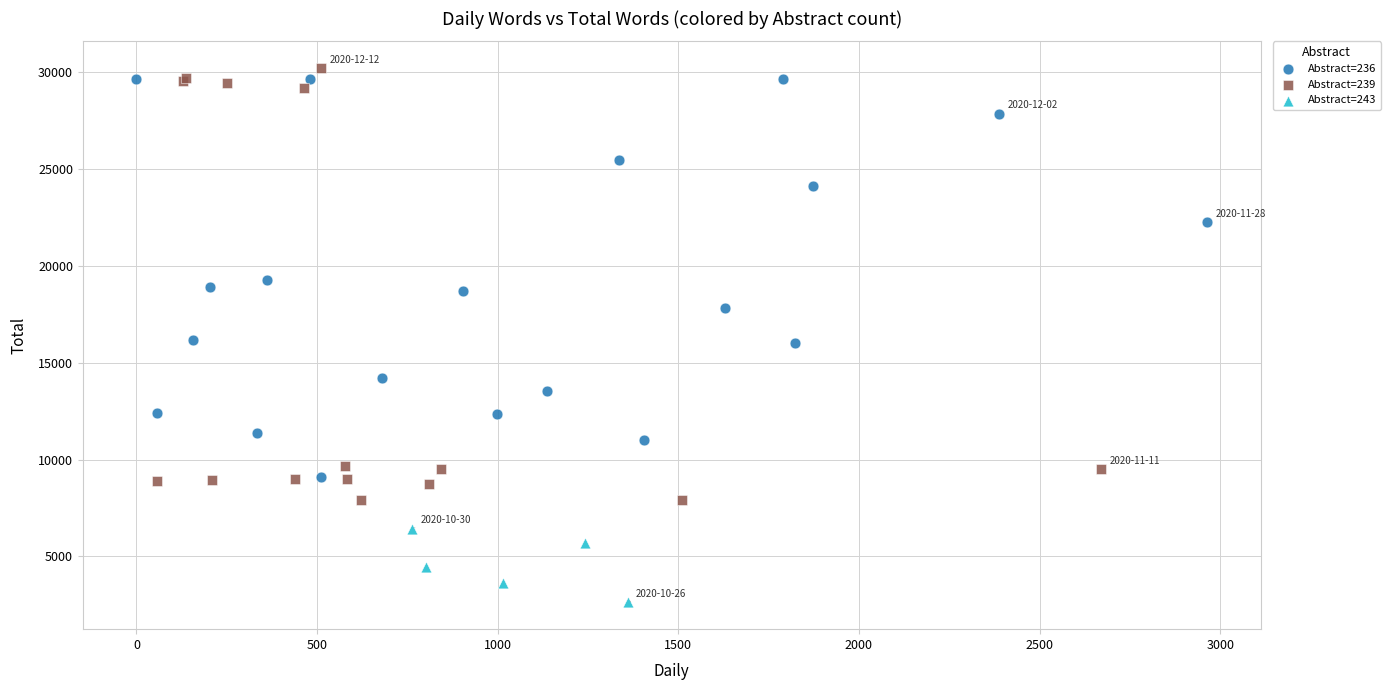

Which series has the widest spread of Y values?

Abstract=239